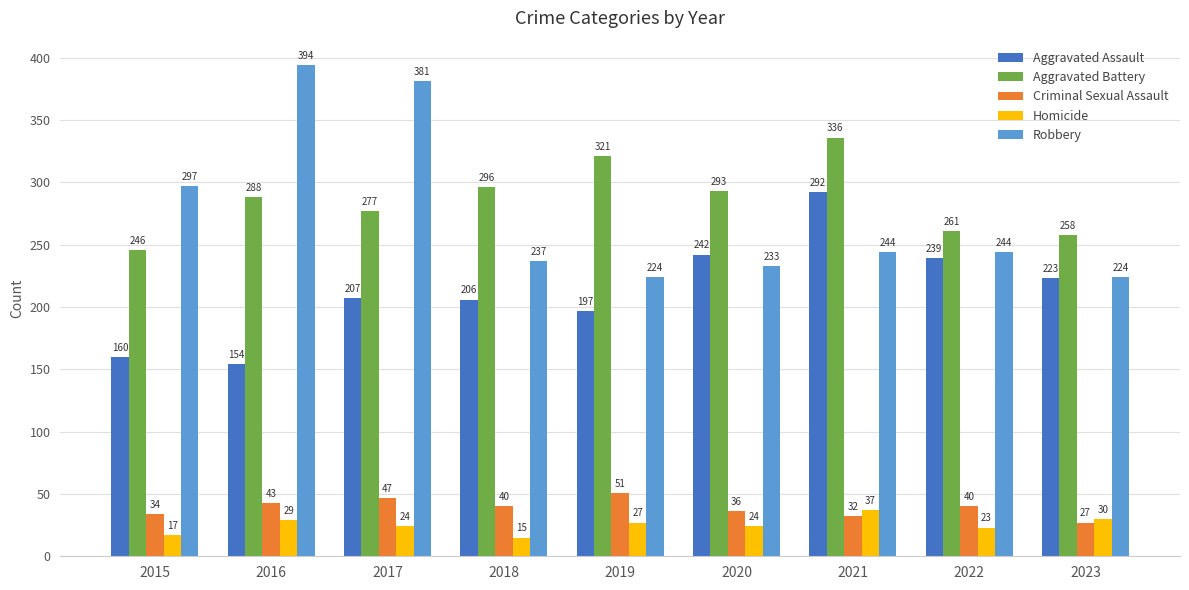

At which label does Robbery first exceed 244?

2015